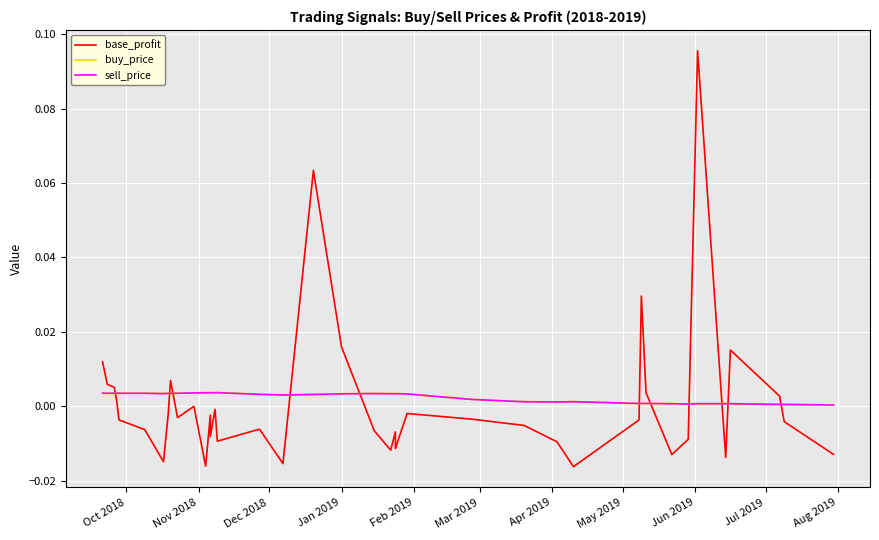

How many intersections are there between buy_price and sell_price?

11